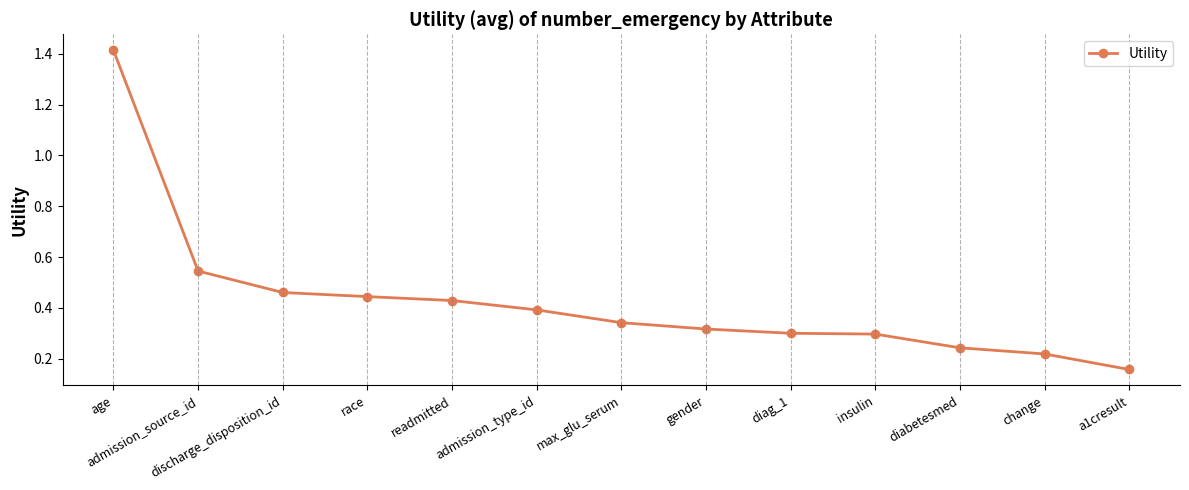

How many values are between 0 and 1?

12